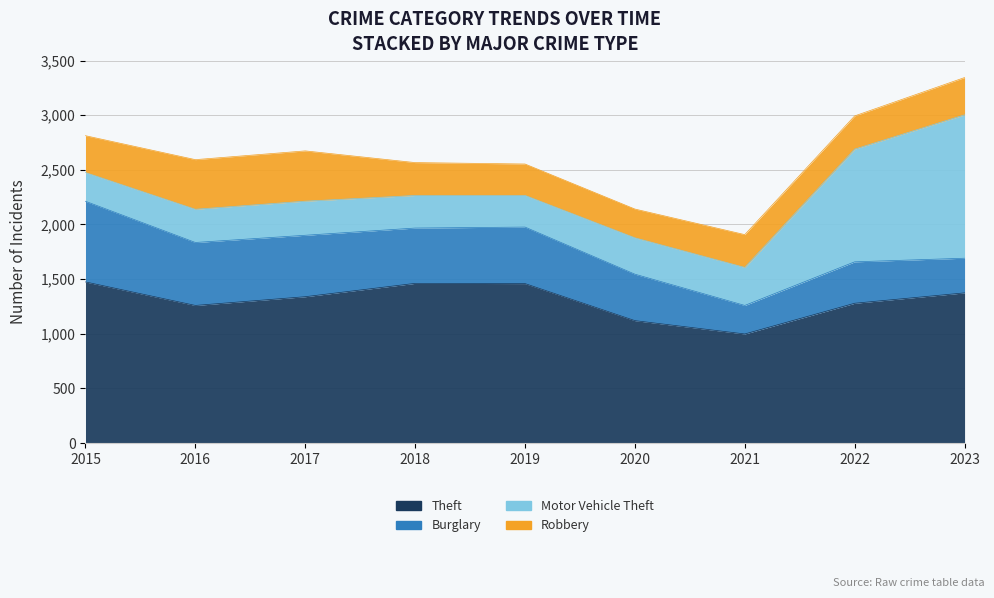

Which label corresponds to the largest value in the chart?

2015